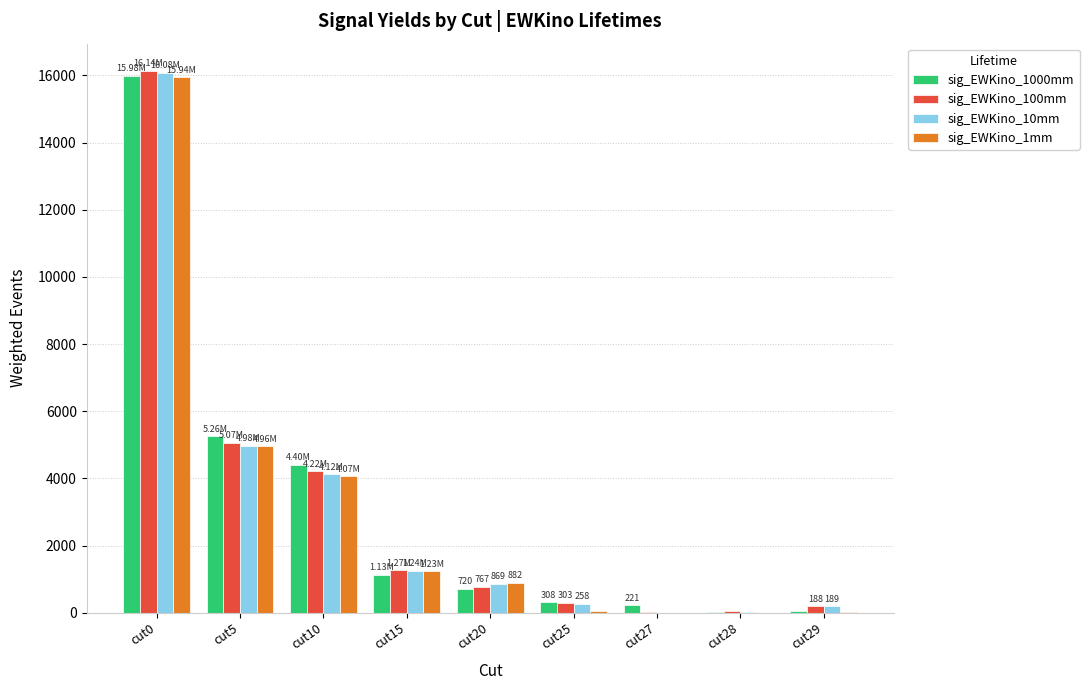

Is the value of sig_EWKino_10mm at cut27 greater than the value of sig_EWKino_1mm at cut20?

No